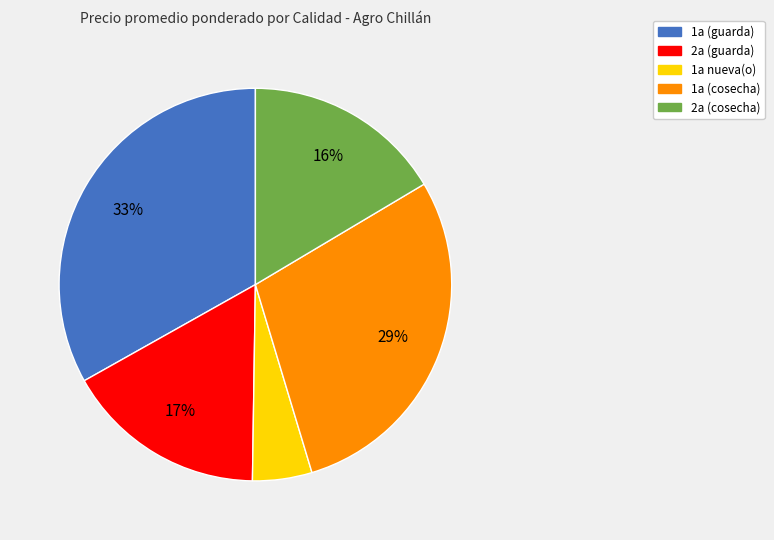

Is there a majority slice in this chart?

No